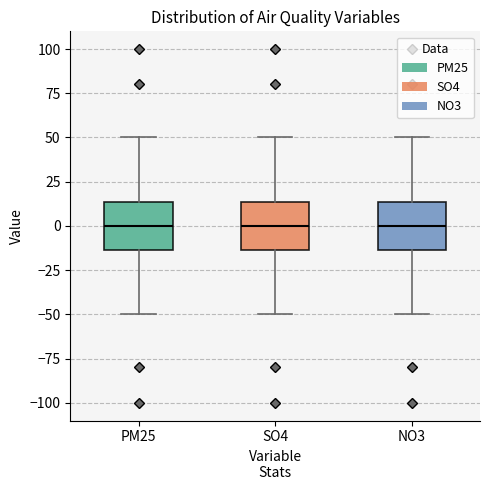

Reading left to right, read every box against the y-axis: the position of its median line, the range the box covers, and the ends of its whiskers. The values are not printed on the chart, so give them approximately, as read against the axis.

PM25: median 0, box -15 to 15, whiskers -50 to 50
SO4: median 0, box -15 to 15, whiskers -50 to 50
NO3: median 0, box -15 to 15, whiskers -50 to 50